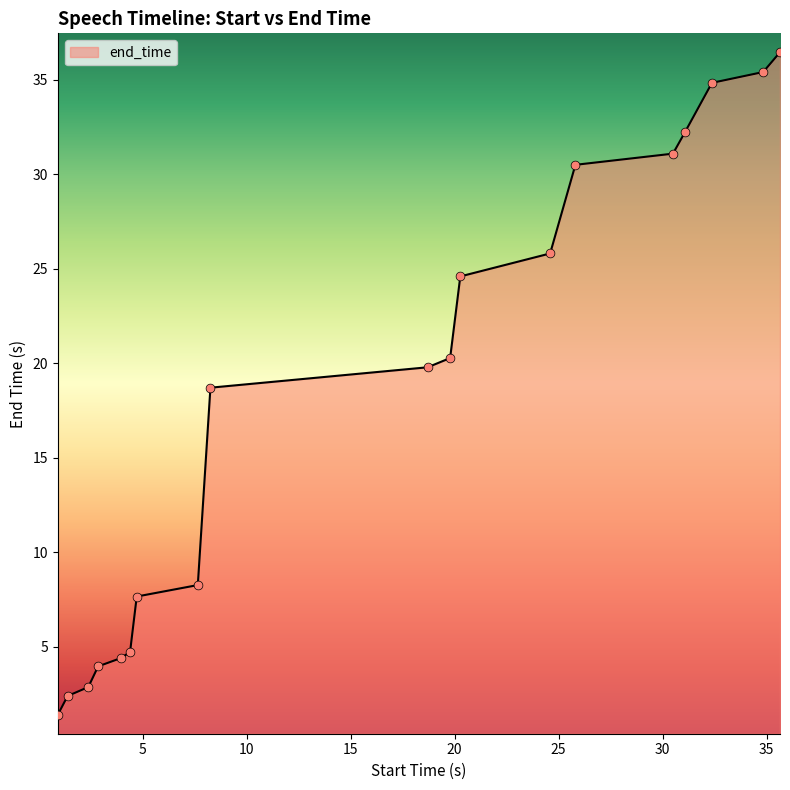

What is the difference between the maximum and minimum values?

35.1